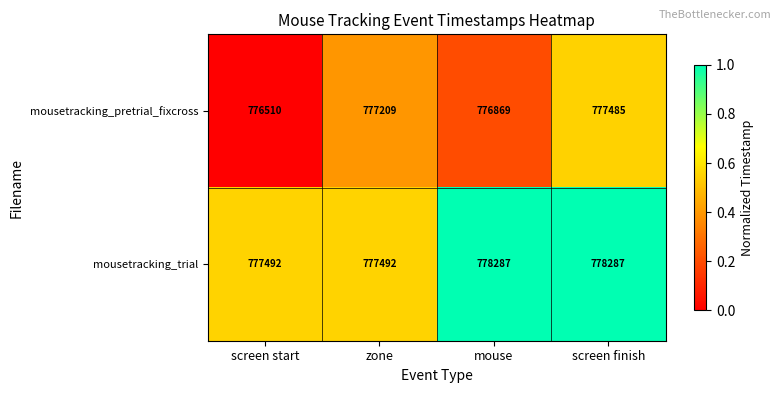

Reading right to left, list all the values displayed in this chart.

mousetracking_pretrial_fixcross: 777485	776869	777209	776510
mousetracking_trial: 778287	778287	777492	777492